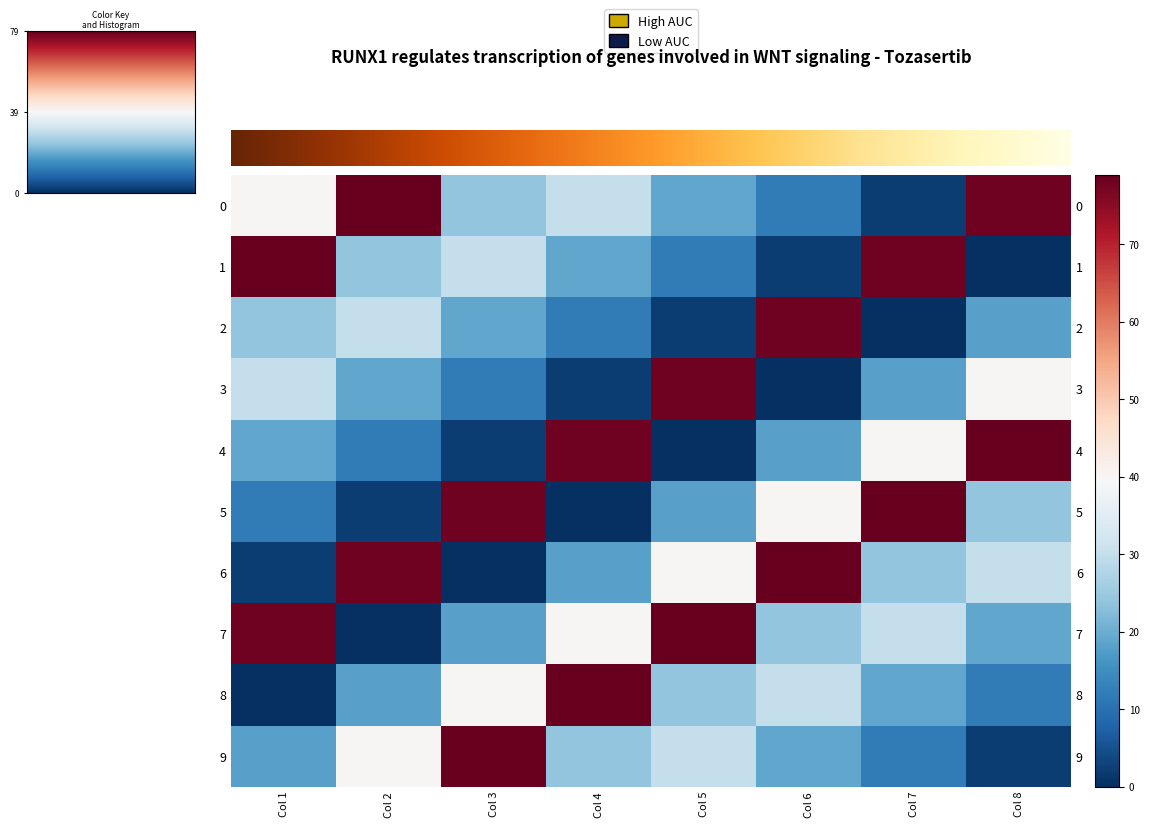

Read the 3 value at Col 4.

2